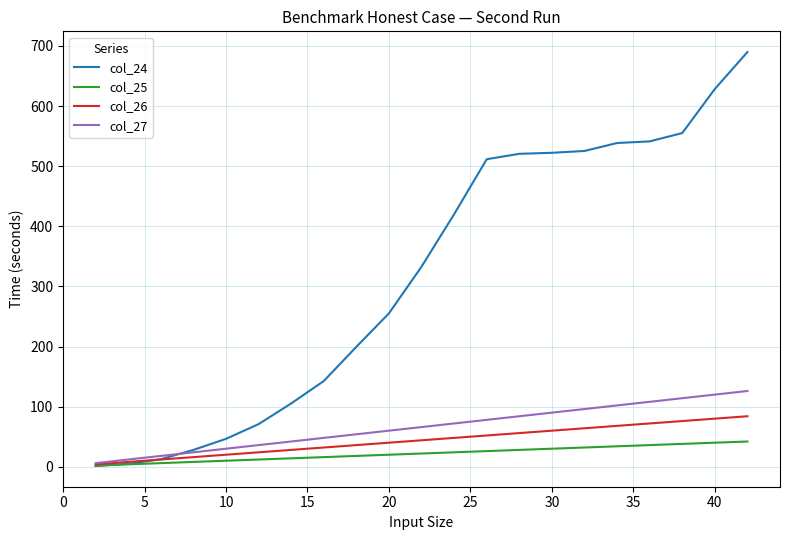

Which series has the largest range (max minus min)?

col_24